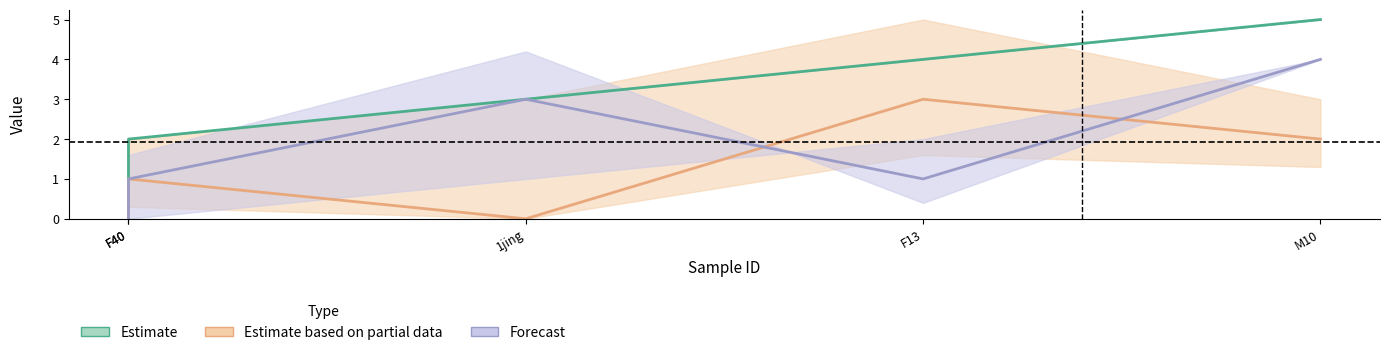

What is the difference between the second highest and minimum values in the Estimate based on partial data series?

2